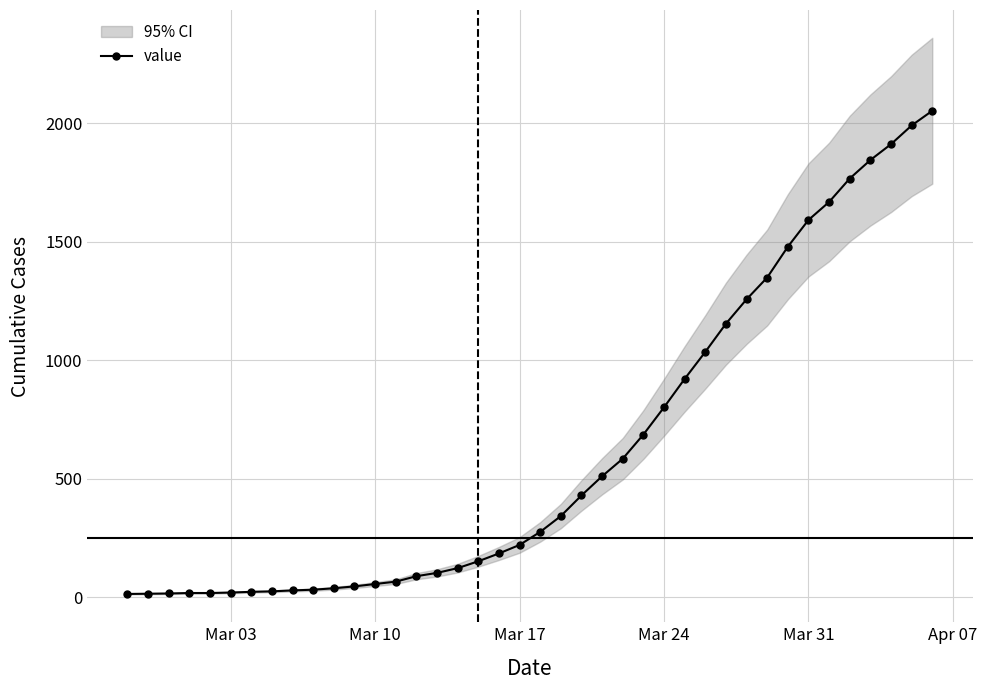

How many categories are shown in the chart?

40